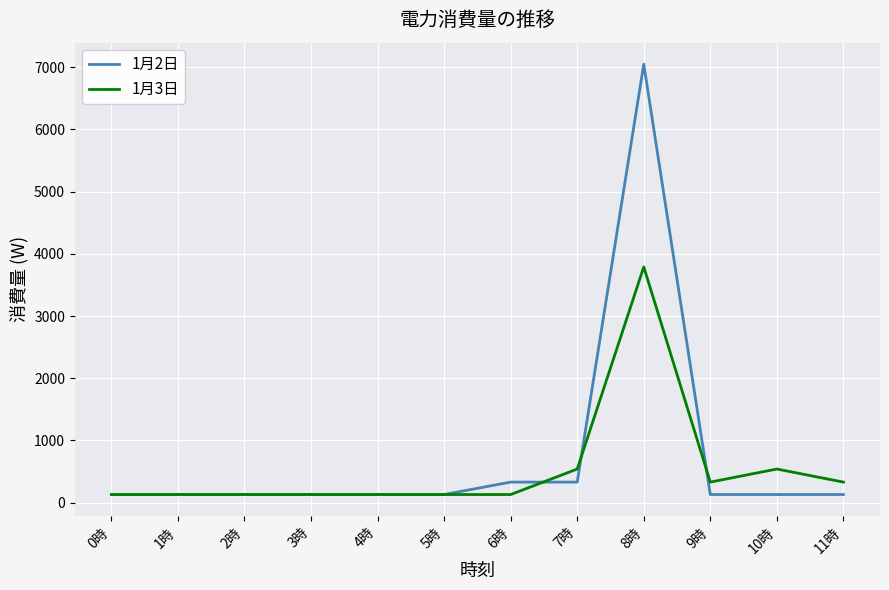

Which series ends up on top after the final intersection of 1月2日 and 1月3日?

1月3日